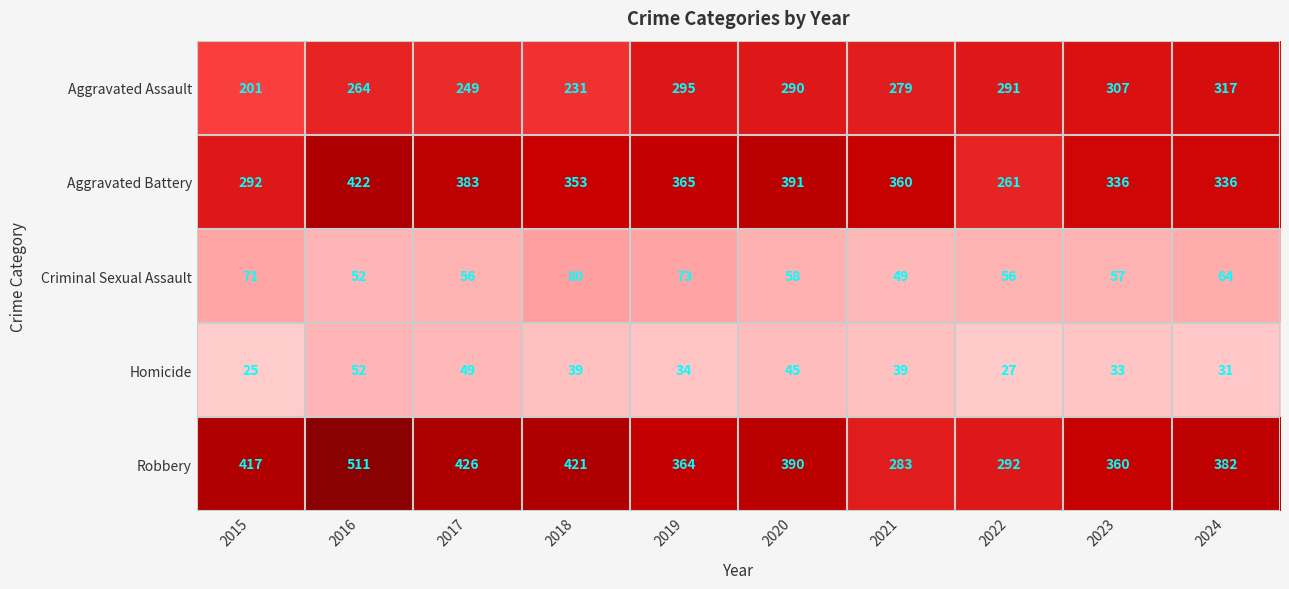

Which series has the largest range (max minus min)?

Robbery